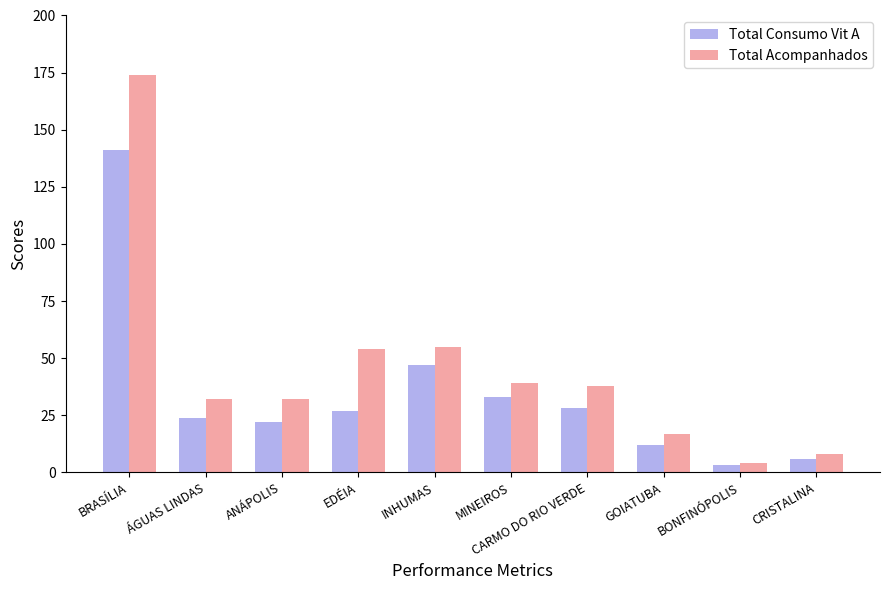

Which category has the highest value in the Total Acompanhados series?

BRASÍLIA